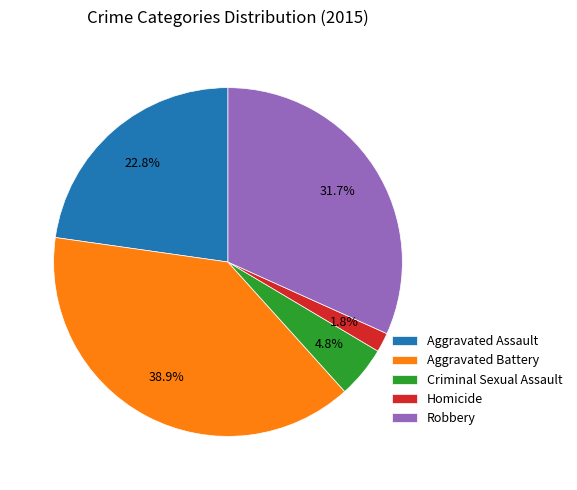

To the nearest percent, what is the combined percentage of Aggravated Battery and Aggravated Assault?

62%